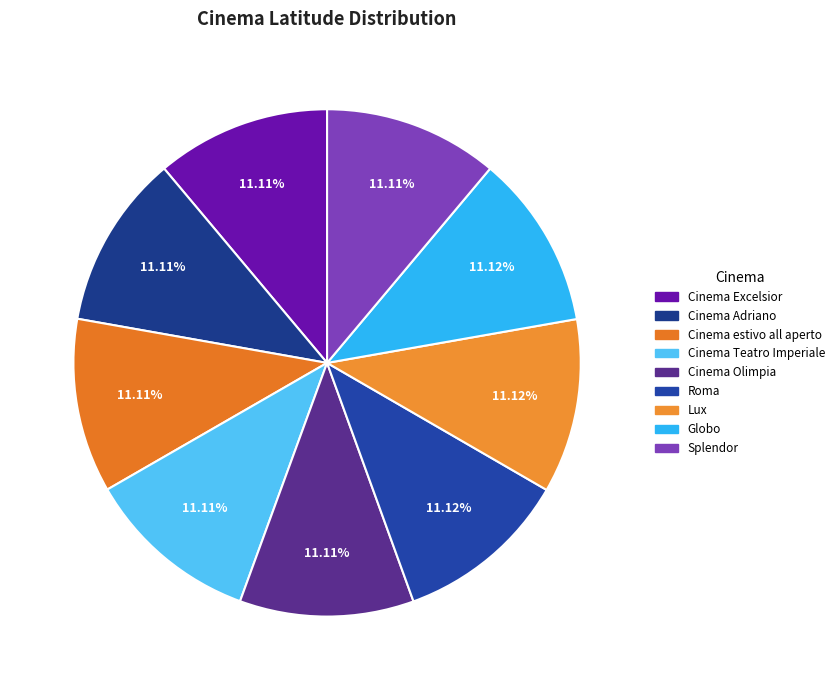

What percentage do Cinema Excelsior and Roma together represent?

22.2%